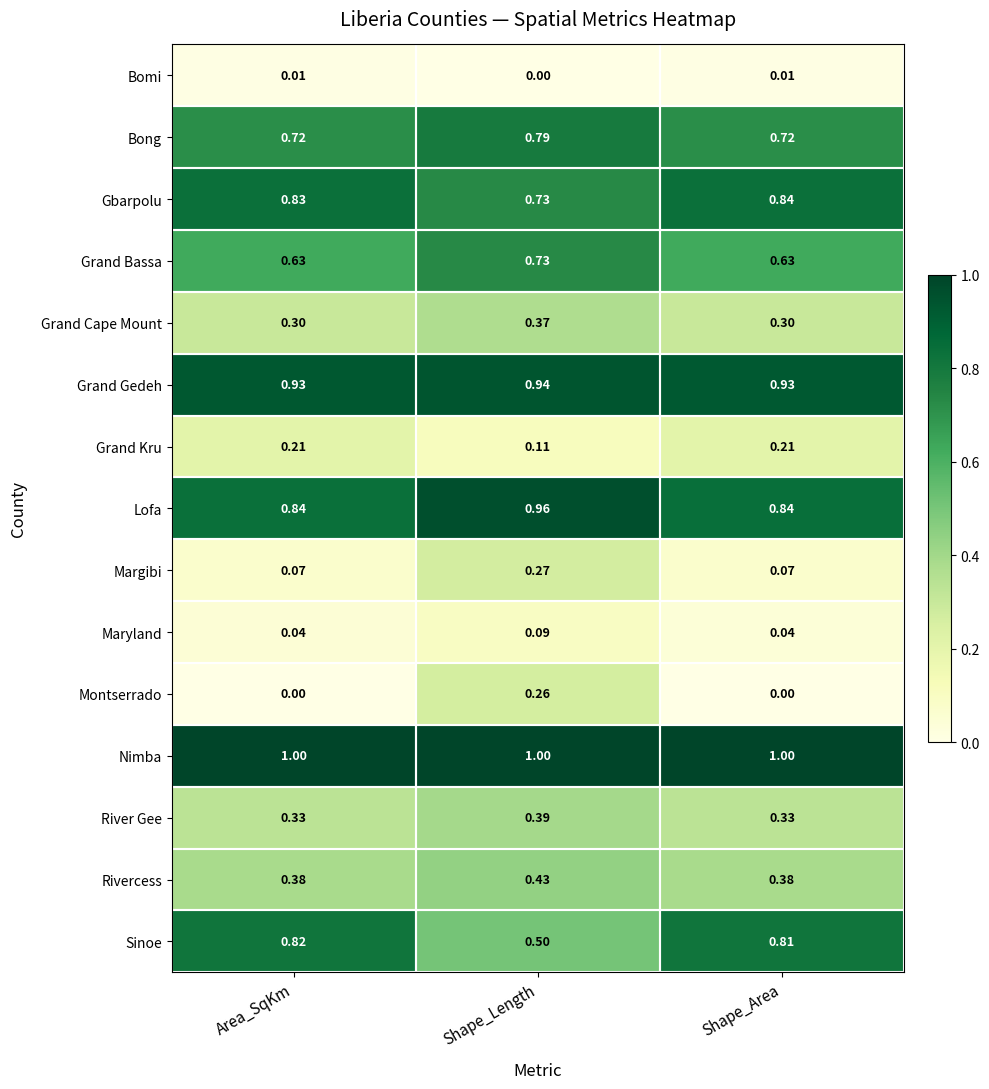

Where is Sinoe nearest to the value 0?

Shape_Length